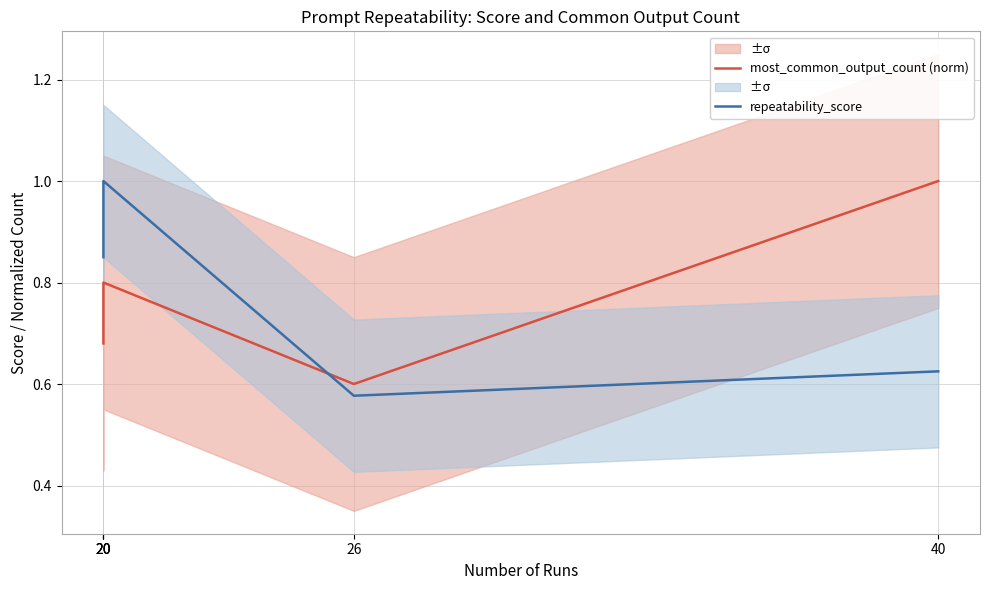

At which label is repeatability_score closest to 0?

26